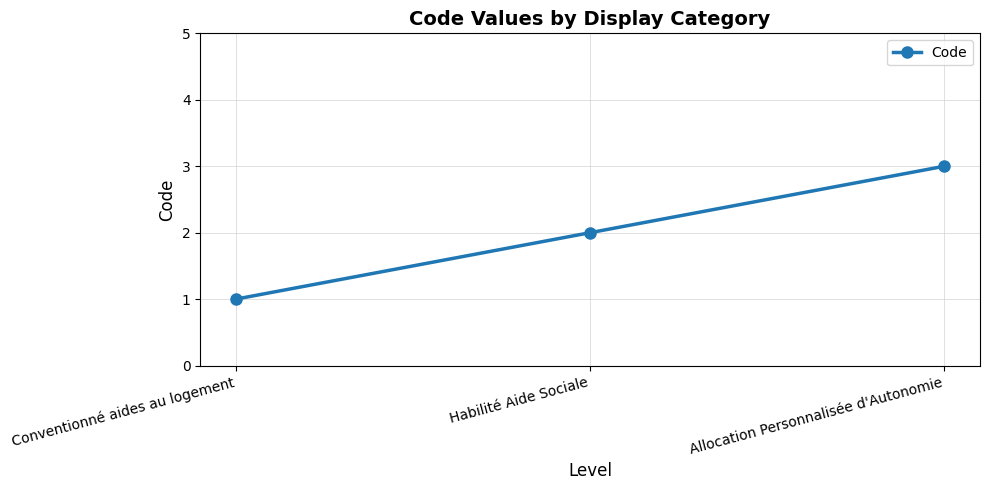

How many data points does each series have?

3